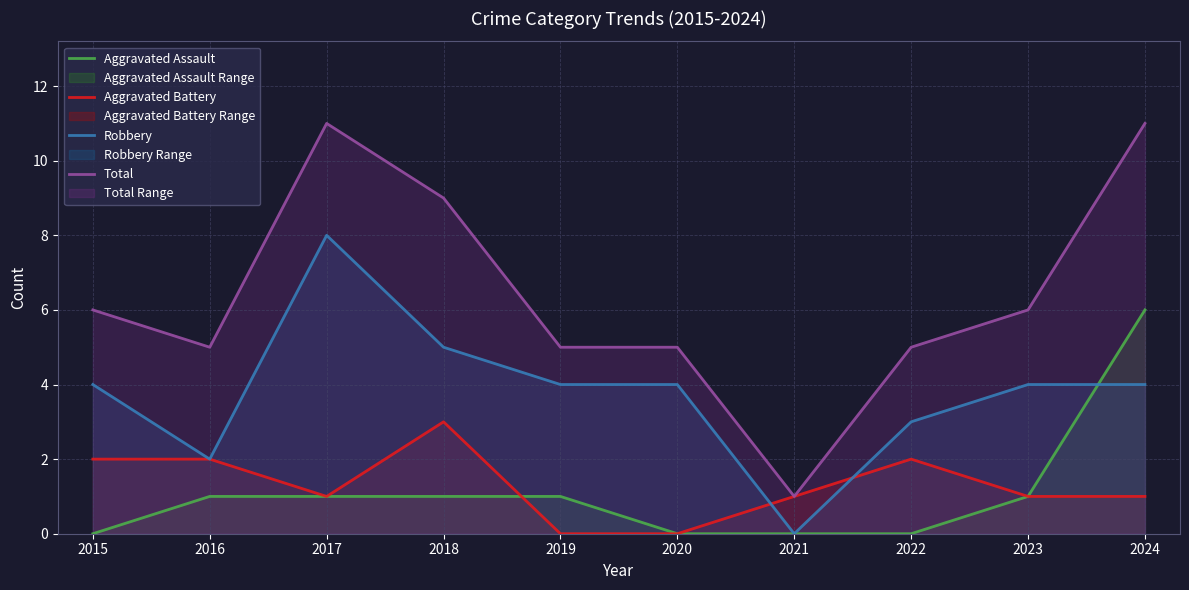

Reading right to left, extract all data points from this chart.

Aggravated Assault: 2024=6	2023=1	2022=0	2021=0	2020=0	2019=1	2018=1	2017=1	2016=1	2015=0
Aggravated Battery: 2024=1	2023=1	2022=2	2021=1	2020=0	2019=0	2018=3	2017=1	2016=2	2015=2
Robbery: 2024=4	2023=4	2022=3	2021=0	2020=4	2019=4	2018=5	2017=8	2016=2	2015=4
Total: 2024=11	2023=6	2022=5	2021=1	2020=5	2019=5	2018=9	2017=11	2016=5	2015=6